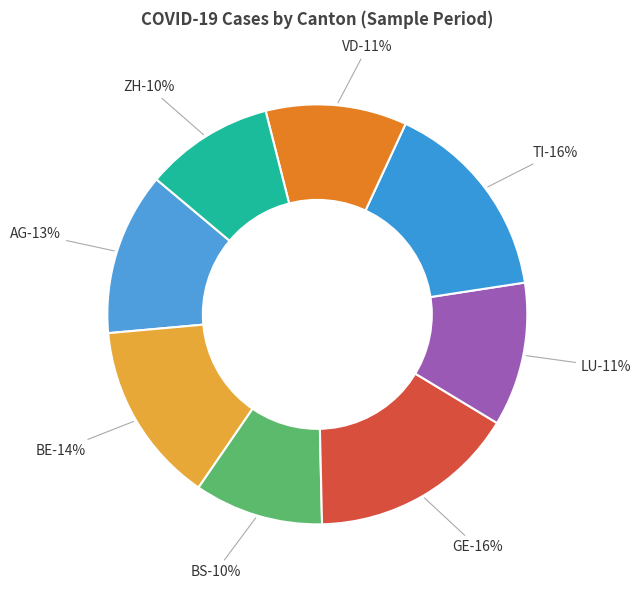

Is there any slice that represents more than half of the pie?

No